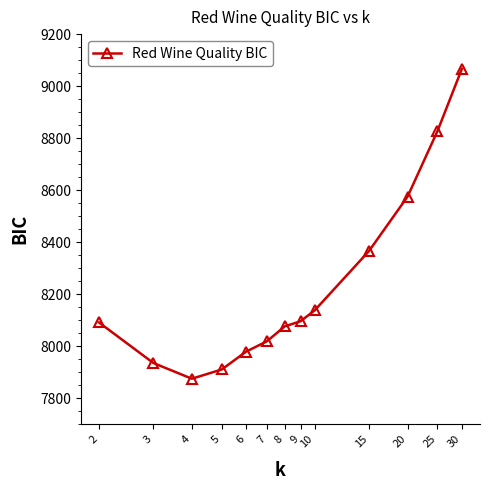

What is the value of the 3rd point from the left?

7875.4